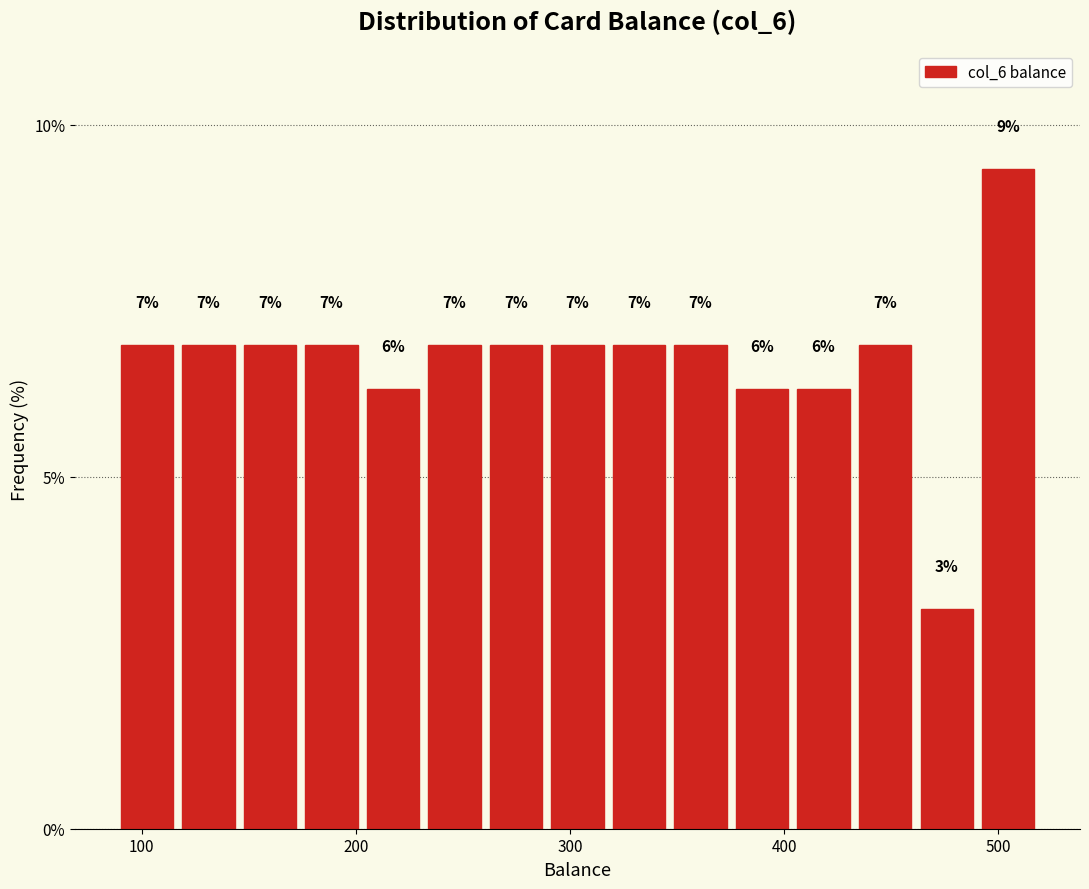

Read against the x-axis, roughly where is the centre of the tallest bar?

500